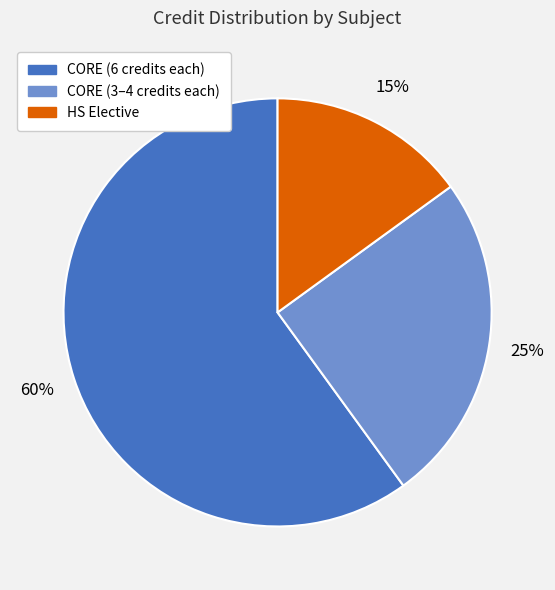

To the nearest percent, what is the difference between the largest and smallest slice percentages?

45%